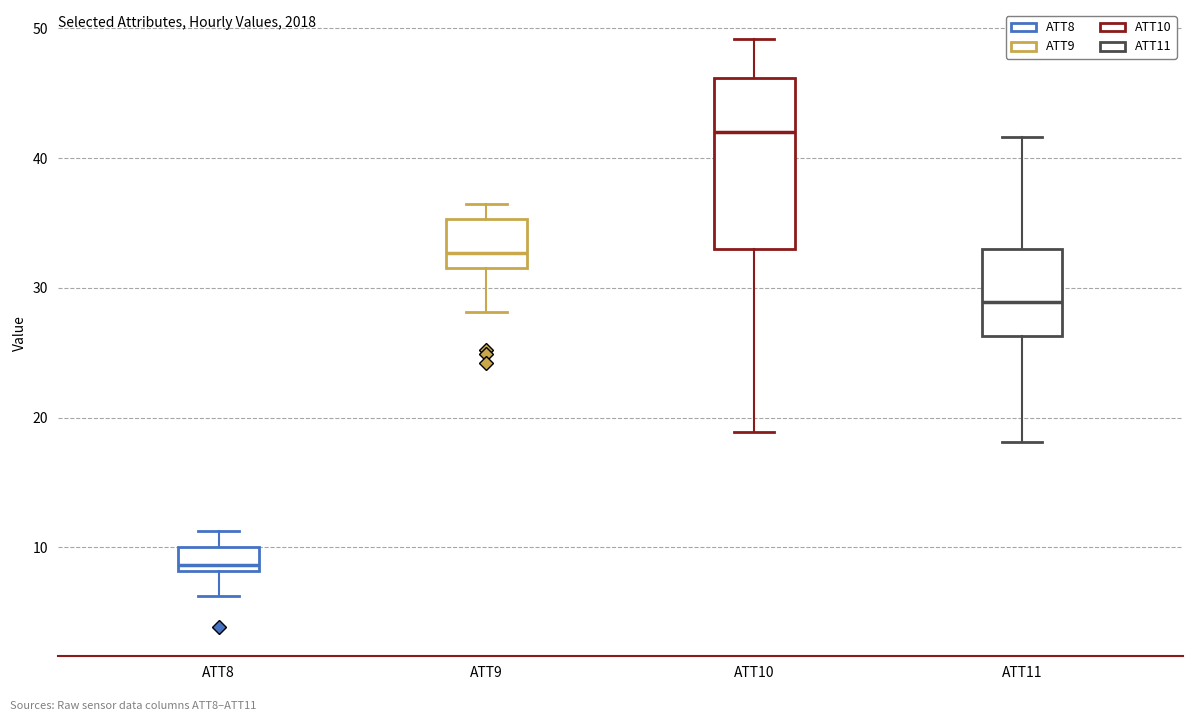

Which box has the lowest median line?

ATT8